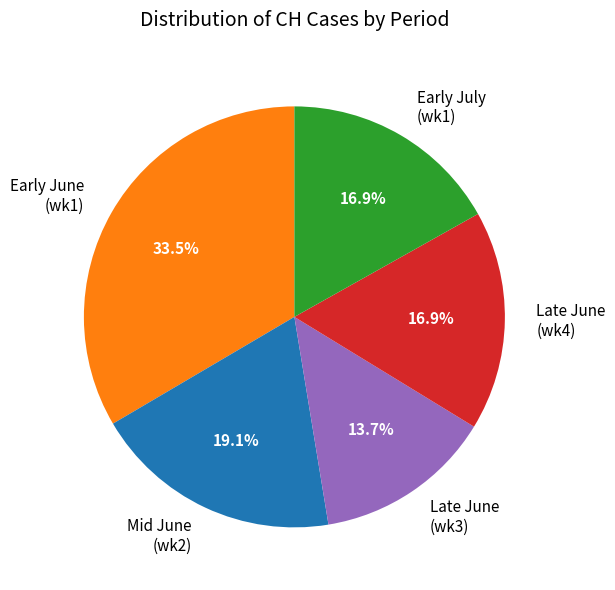

Is there a majority slice in this chart?

No